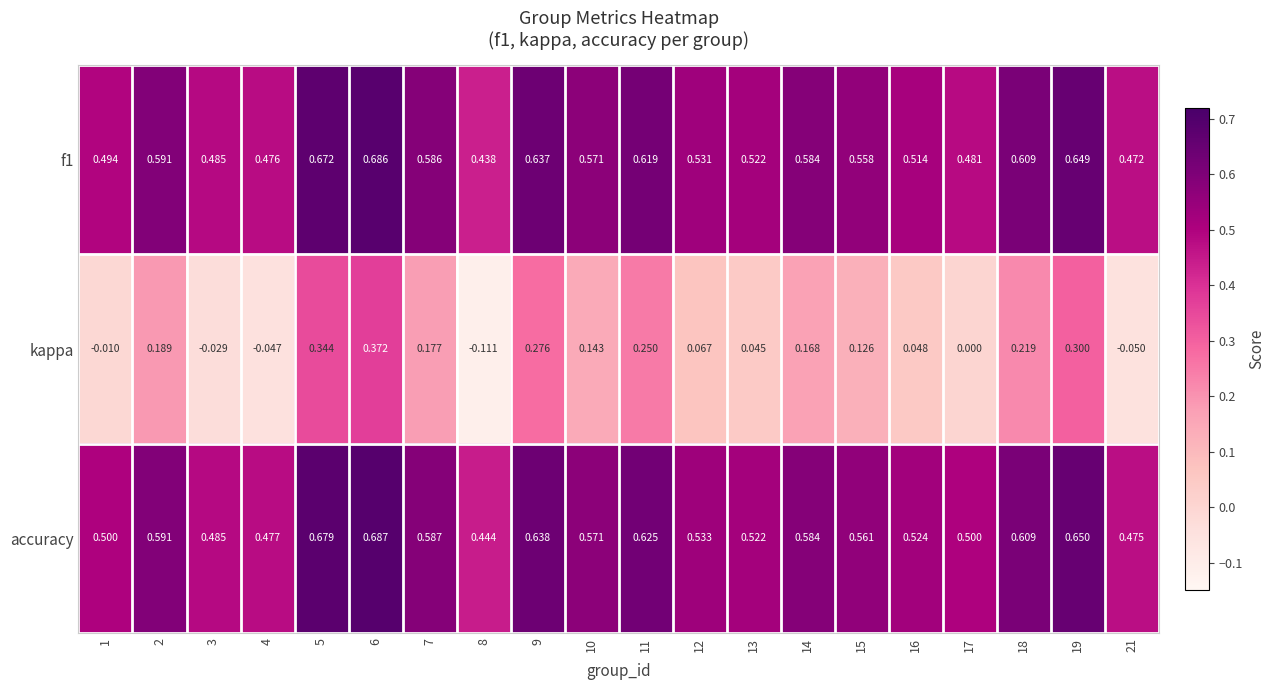

Between 7 and 19, which series saw the biggest shift?

kappa